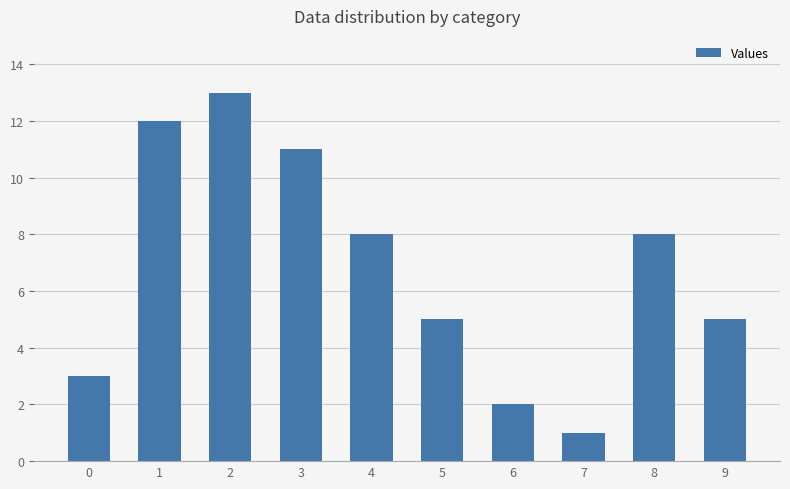

True or false: the data shows 1 at 0.

False